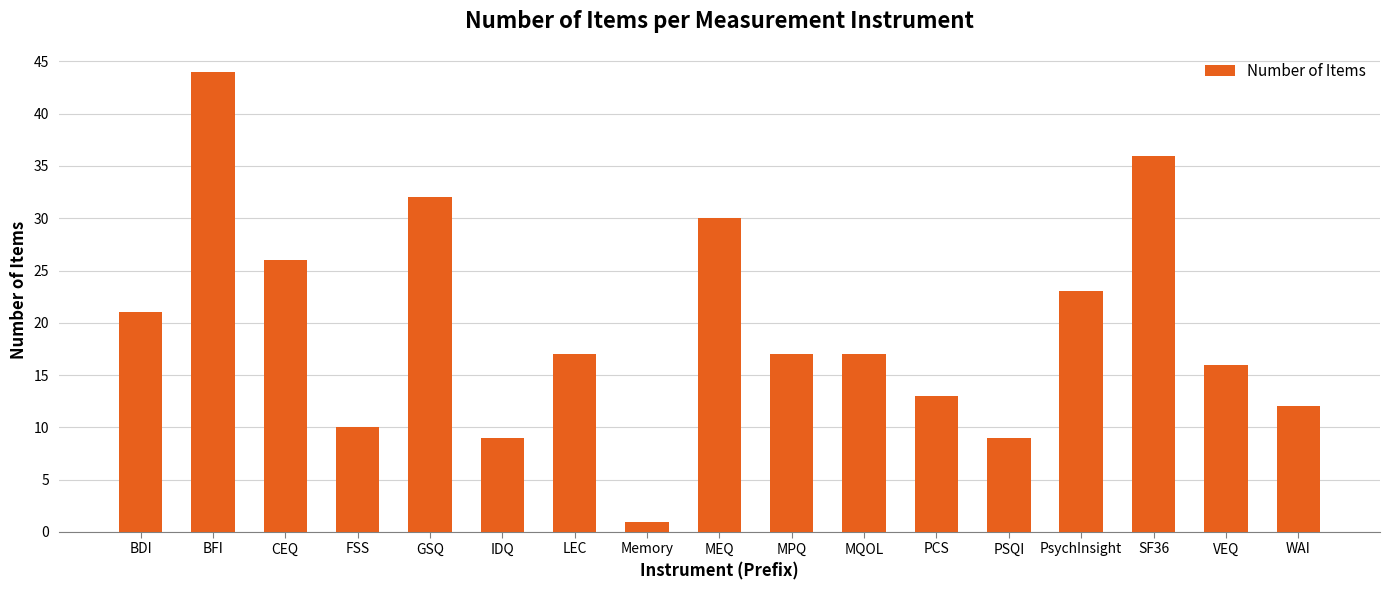

What is the change in value from BFI to MEQ?

-14